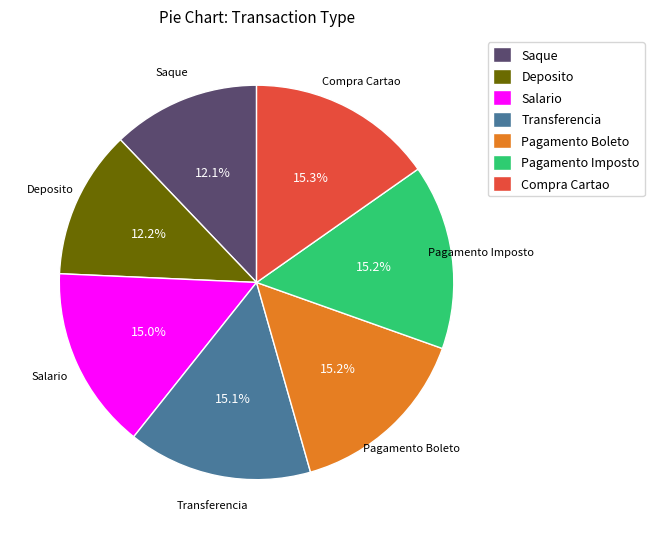

To the nearest percent, what percentage of the pie is Transferencia?

15%